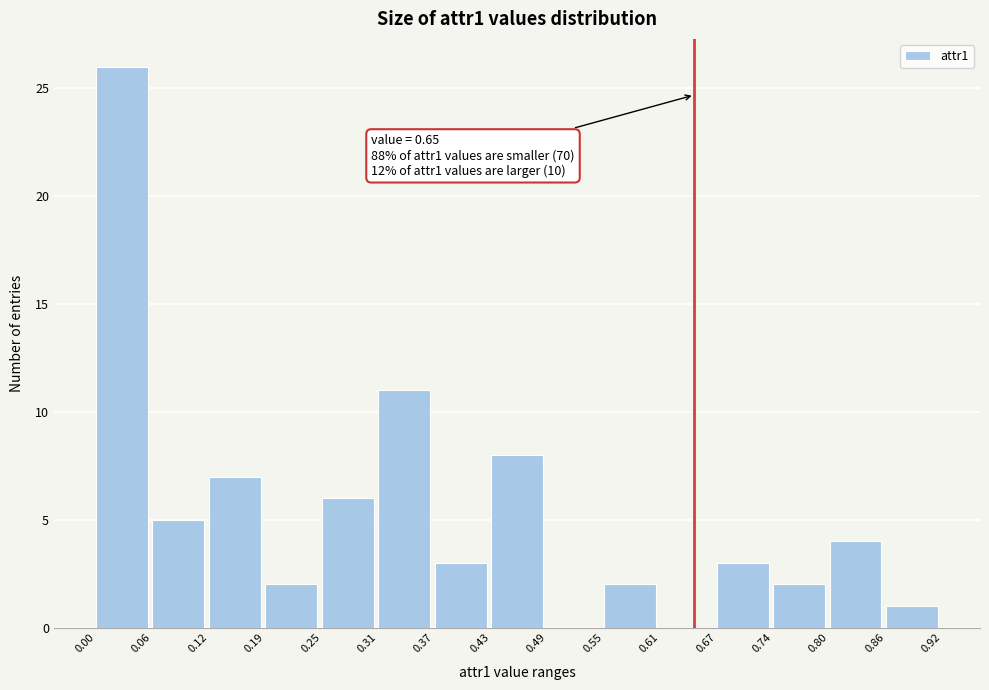

Which range on the x-axis has the tallest bar?

0.00 to 0.06